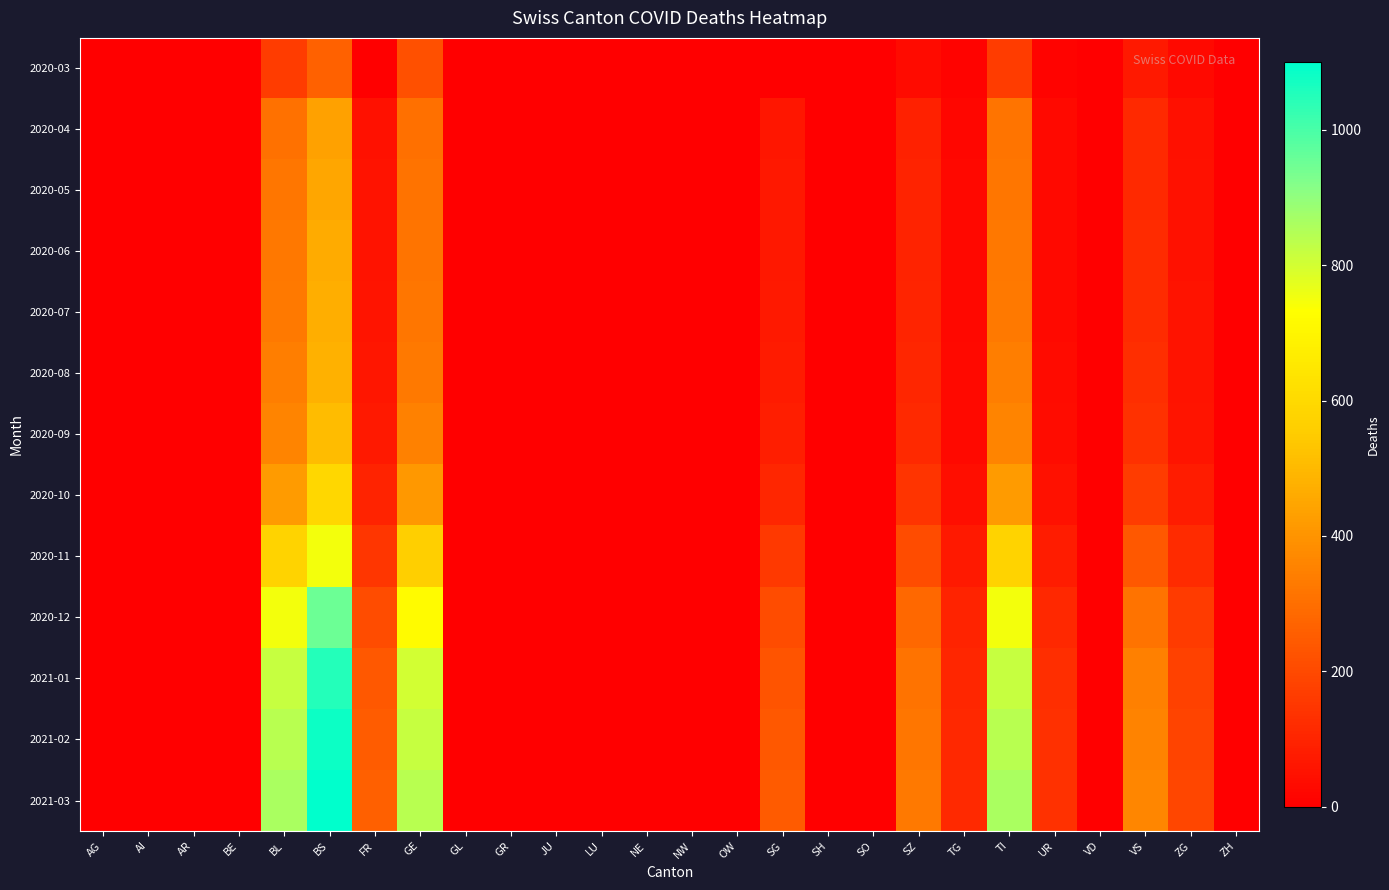

Reading left to right, what are all the values shown in this chart?

2020-03: AG=0	AI=0	AR=0	BE=0	BL=167	BS=263	FR=0	GE=216	GL=0	GR=0	JU=0	LU=0	NE=0	NW=0	OW=0	SG=0	SH=0	SO=0	SZ=33	TG=10	TI=165	UR=9	VD=0	VS=71	ZG=29	ZH=0
2020-04: AG=0	AI=0	AR=0	BE=0	BL=309	BS=434	FR=49	GE=305	GL=0	GR=0	JU=0	LU=0	NE=0	NW=0	OW=0	SG=62	SH=0	SO=0	SZ=92	TG=21	TI=314	UR=26	VD=0	VS=112	ZG=46	ZH=0
2020-05: AG=0	AI=0	AR=0	BE=0	BL=320	BS=450	FR=52	GE=310	GL=0	GR=0	JU=0	LU=0	NE=0	NW=0	OW=0	SG=65	SH=0	SO=0	SZ=95	TG=22	TI=320	UR=27	VD=0	VS=115	ZG=48	ZH=0
2020-06: AG=0	AI=0	AR=0	BE=0	BL=325	BS=460	FR=55	GE=315	GL=0	GR=0	JU=0	LU=0	NE=0	NW=0	OW=0	SG=67	SH=0	SO=0	SZ=97	TG=23	TI=325	UR=28	VD=0	VS=118	ZG=50	ZH=0
2020-07: AG=0	AI=0	AR=0	BE=0	BL=330	BS=470	FR=58	GE=320	GL=0	GR=0	JU=0	LU=0	NE=0	NW=0	OW=0	SG=70	SH=0	SO=0	SZ=100	TG=24	TI=330	UR=29	VD=0	VS=120	ZG=52	ZH=0
2020-08: AG=0	AI=0	AR=0	BE=0	BL=340	BS=480	FR=62	GE=330	GL=0	GR=0	JU=0	LU=0	NE=0	NW=0	OW=0	SG=75	SH=0	SO=0	SZ=105	TG=26	TI=340	UR=31	VD=0	VS=125	ZG=55	ZH=0
2020-09: AG=0	AI=0	AR=0	BE=0	BL=360	BS=510	FR=70	GE=350	GL=0	GR=0	JU=0	LU=0	NE=0	NW=0	OW=0	SG=82	SH=0	SO=0	SZ=115	TG=30	TI=360	UR=35	VD=0	VS=135	ZG=60	ZH=0
2020-10: AG=0	AI=0	AR=0	BE=0	BL=420	BS=590	FR=95	GE=410	GL=0	GR=0	JU=0	LU=0	NE=0	NW=0	OW=0	SG=105	SH=0	SO=0	SZ=145	TG=42	TI=420	UR=50	VD=0	VS=165	ZG=80	ZH=0
2020-11: AG=0	AI=0	AR=0	BE=0	BL=580	BS=750	FR=150	GE=560	GL=0	GR=0	JU=0	LU=0	NE=0	NW=0	OW=0	SG=155	SH=0	SO=0	SZ=210	TG=70	TI=580	UR=80	VD=0	VS=240	ZG=120	ZH=0
2020-12: AG=0	AI=0	AR=0	BE=0	BL=750	BS=950	FR=210	GE=720	GL=0	GR=0	JU=0	LU=0	NE=0	NW=0	OW=0	SG=210	SH=0	SO=0	SZ=280	TG=95	TI=750	UR=110	VD=0	VS=310	ZG=160	ZH=0
2021-01: AG=0	AI=0	AR=0	BE=0	BL=820	BS=1050	FR=240	GE=800	GL=0	GR=0	JU=0	LU=0	NE=0	NW=0	OW=0	SG=230	SH=0	SO=0	SZ=310	TG=105	TI=820	UR=125	VD=0	VS=345	ZG=180	ZH=0
2021-02: AG=0	AI=0	AR=0	BE=0	BL=840	BS=1080	FR=250	GE=820	GL=0	GR=0	JU=0	LU=0	NE=0	NW=0	OW=0	SG=238	SH=0	SO=0	SZ=320	TG=108	TI=840	UR=130	VD=0	VS=355	ZG=185	ZH=0
2021-03: AG=0	AI=0	AR=0	BE=0	BL=860	BS=1100	FR=260	GE=840	GL=0	GR=0	JU=0	LU=0	NE=0	NW=0	OW=0	SG=245	SH=0	SO=0	SZ=330	TG=112	TI=860	UR=135	VD=0	VS=365	ZG=190	ZH=0